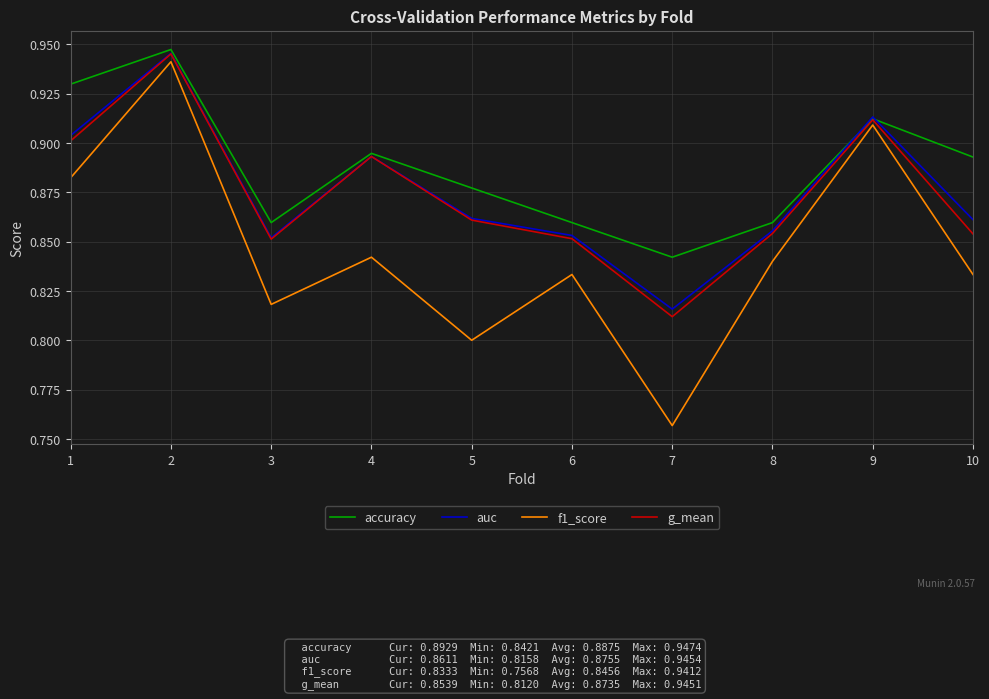

True or false: f1_score and auc intersect in this chart.

False